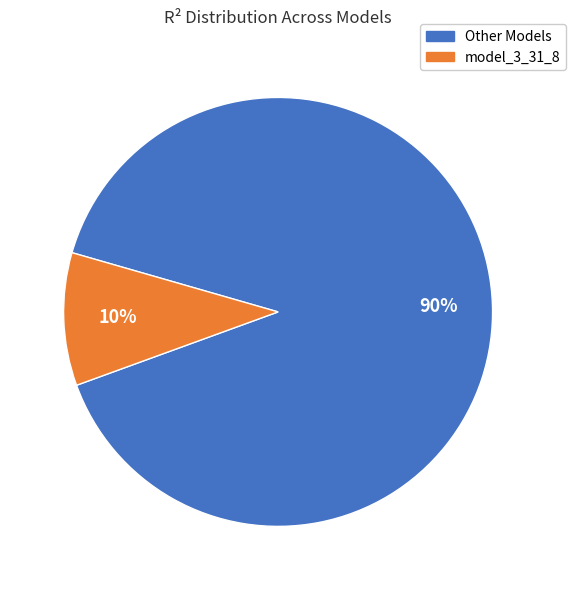

Count the number of slices in the pie.

2